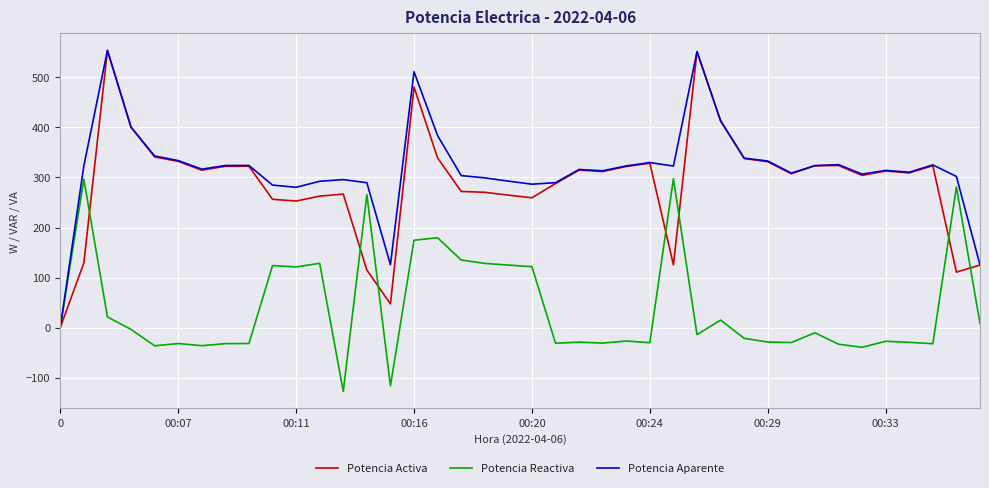

What is the sum of all Potencia Activa values?

11567.5